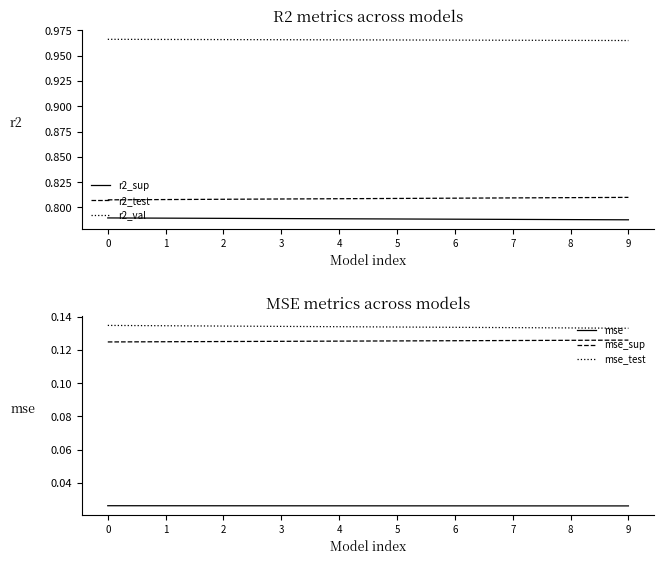

Which label corresponds to the smallest value in the chart?

9